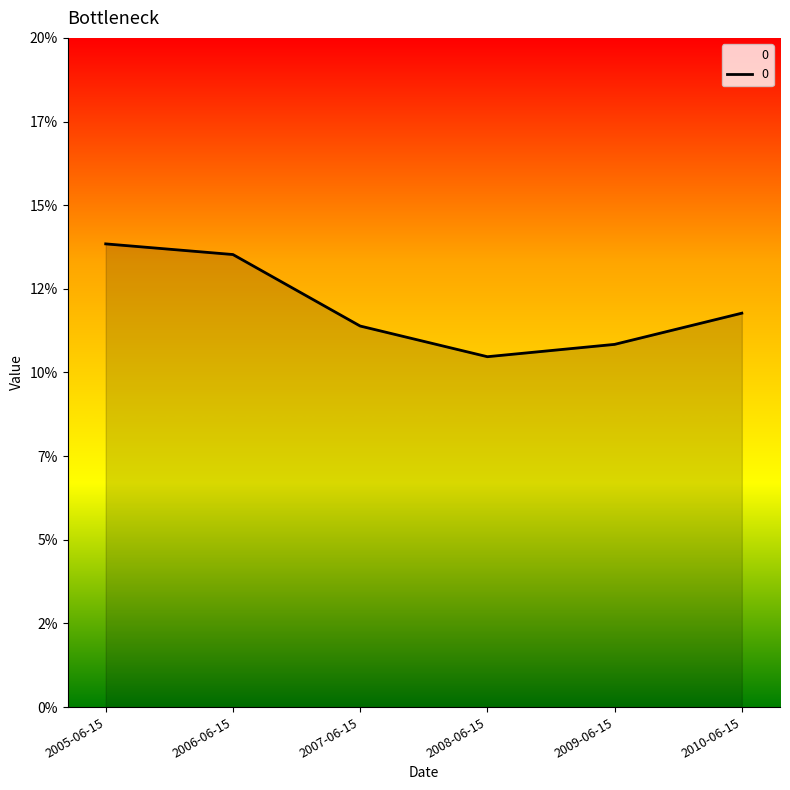

Rank the categories by value from highest to lowest.

2005-06-15, 2006-06-15, 2010-06-15, 2007-06-15, 2009-06-15, 2008-06-15